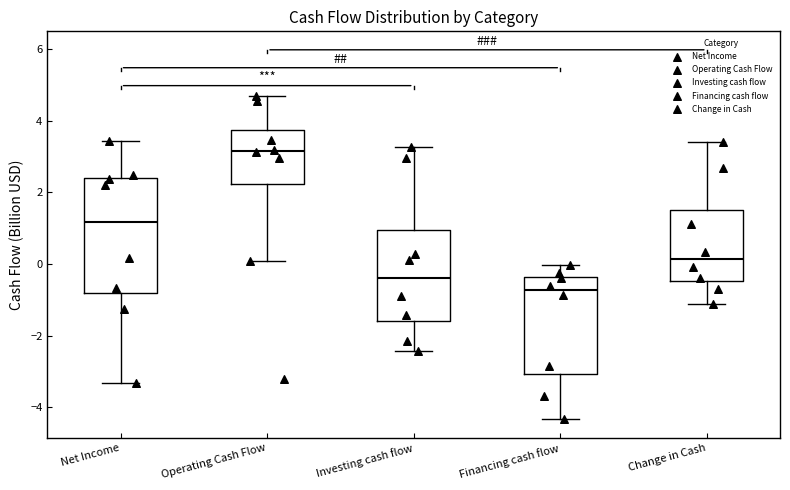

Where is the upper edge of the box for Investing cash flow on the y-axis? The values are not printed on the chart, so give them approximately, as read against the axis.

1.0